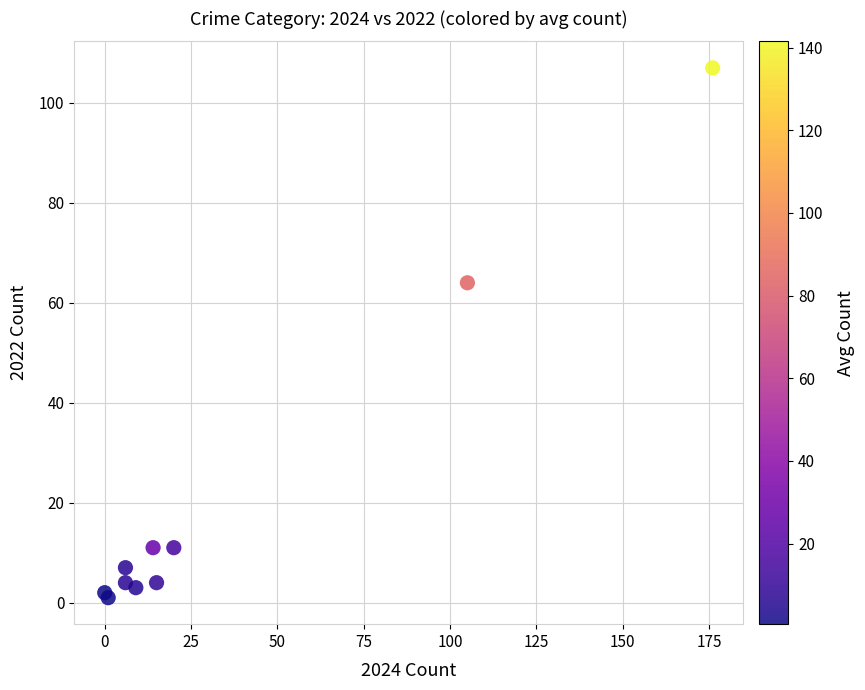

What Y value in the scatter plot is closest to 54?

64